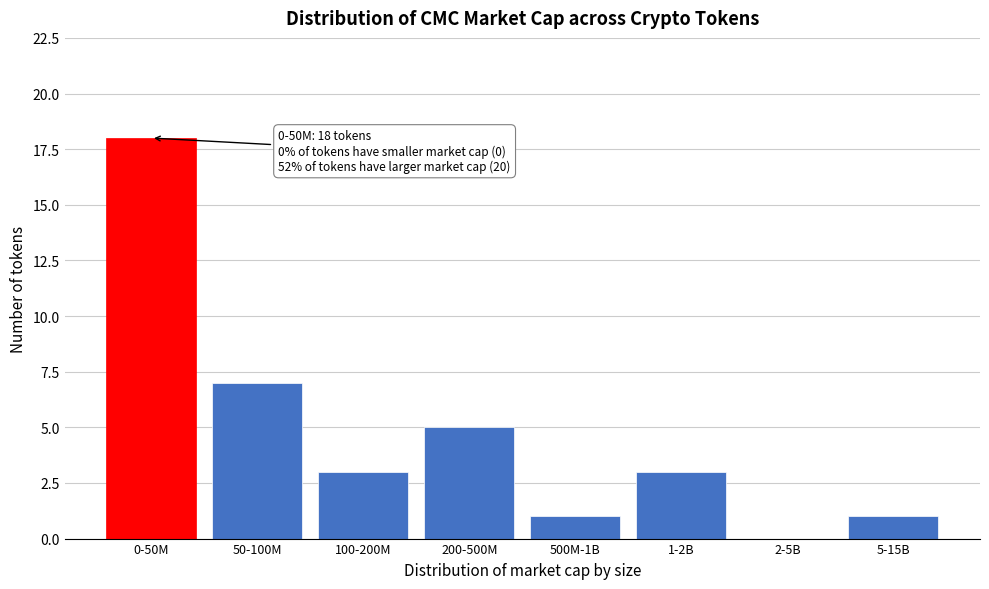

Reading left to right, extract all data points from this chart.

0-50M=18	50-100M=7	100-200M=3	200-500M=5	500M-1B=1	1-2B=3	2-5B=0	5-15B=1